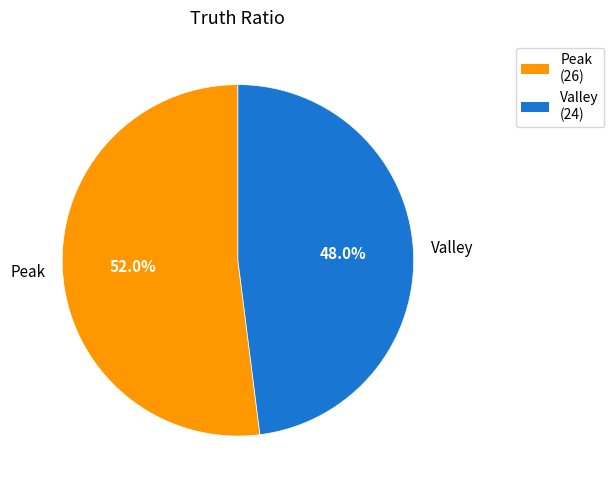

Is there any slice that represents more than half of the pie?

Yes